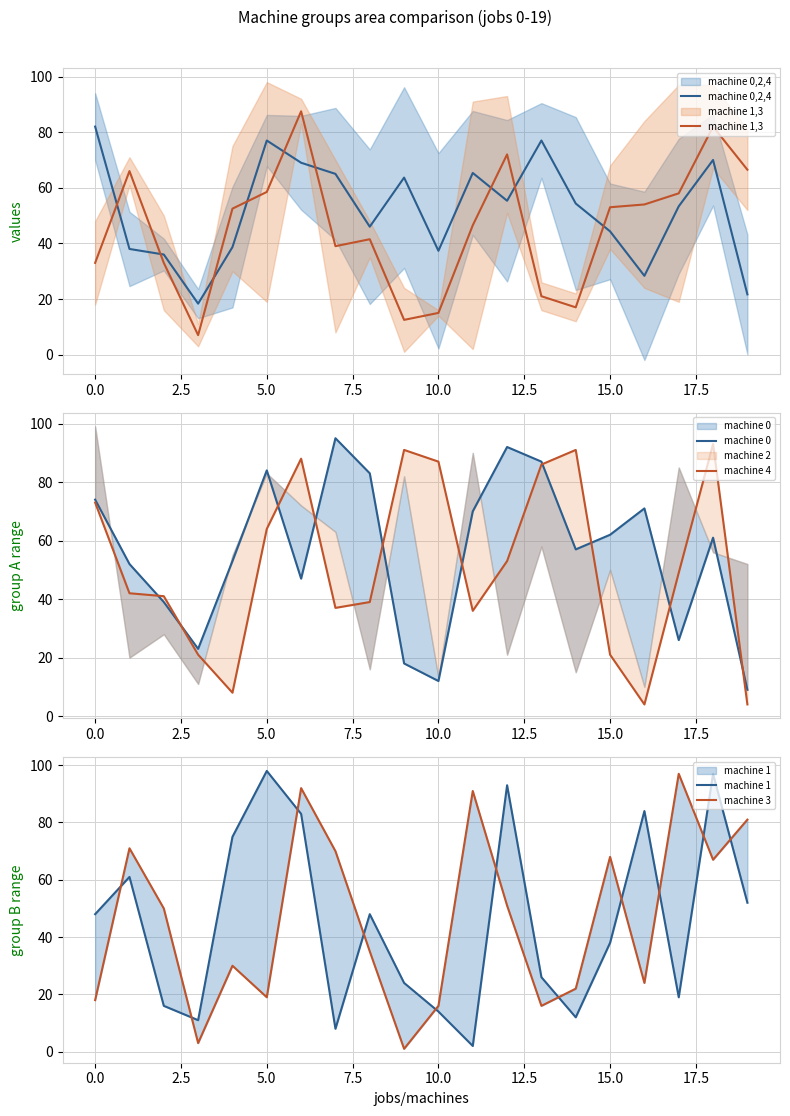

Reading right to left, transcribe all the data shown in this chart.

machine 0,2,4: 21.7	70.0	53.3	28.3	44.3	54.3	77.0	55.3	65.3	37.3	63.7	46.0	65.0	69.0	77.0	38.7	18.3	36.0	38.0	82.0
machine 1,3: 66.5	82.0	58.0	54.0	53.0	17.0	21.0	72.0	46.5	15.0	12.5	41.5	39.0	87.5	58.5	52.5	7.0	33.0	66.0	33.0
machine 0: 9.0	61.0	26.0	71.0	62.0	57.0	87.0	92.0	70.0	12.0	18.0	83.0	95.0	47.0	84.0	53.0	23.0	39.0	52.0	74.0
machine 4: 4.0	93.0	49.0	4.0	21.0	91.0	86.0	53.0	36.0	87.0	91.0	39.0	37.0	88.0	64.0	8.0	21.0	41.0	42.0	73.0
machine 1: 52.0	97.0	19.0	84.0	38.0	12.0	26.0	93.0	2.0	14.0	24.0	48.0	8.0	83.0	98.0	75.0	11.0	16.0	61.0	48.0
machine 3: 81.0	67.0	97.0	24.0	68.0	22.0	16.0	51.0	91.0	16.0	1.0	35.0	70.0	92.0	19.0	30.0	3.0	50.0	71.0	18.0